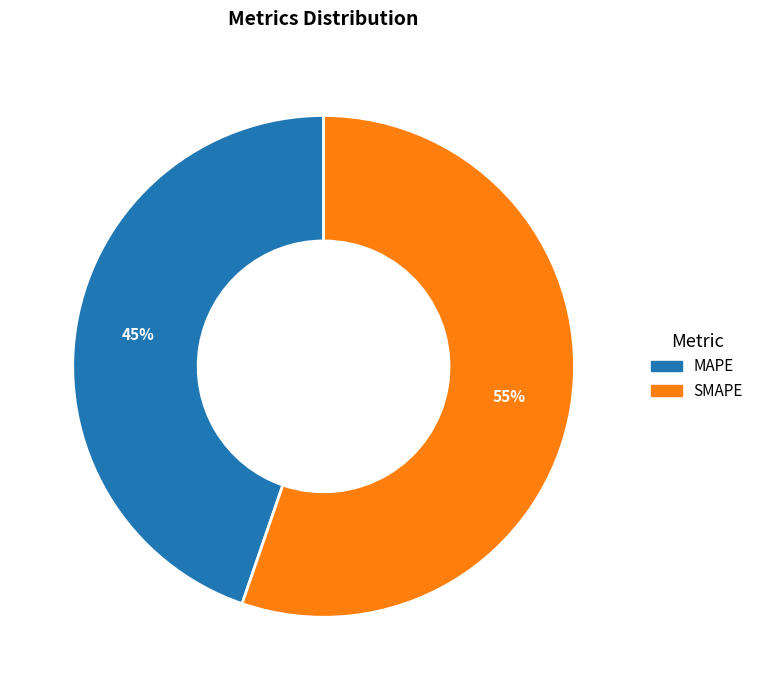

Which slice is the largest?

SMAPE